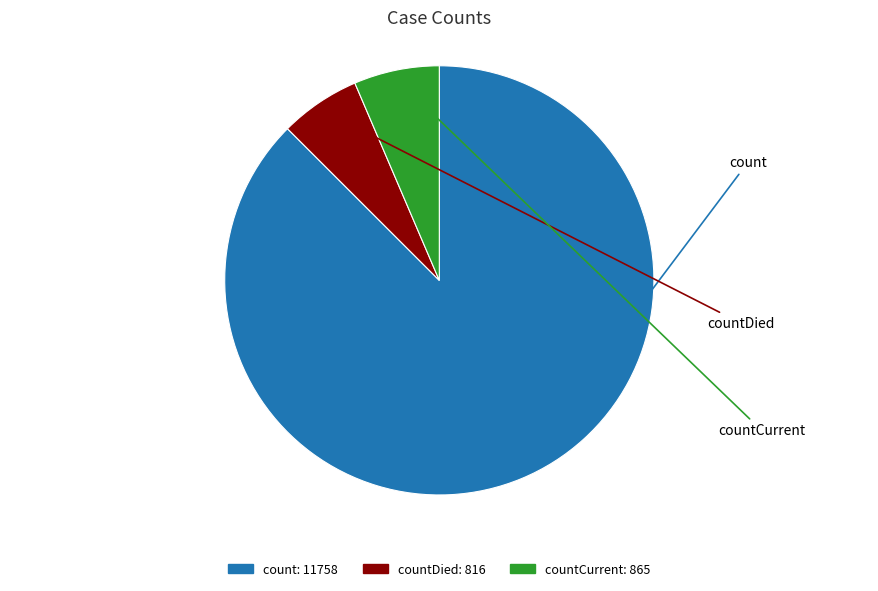

Does any single category account for the majority?

Yes